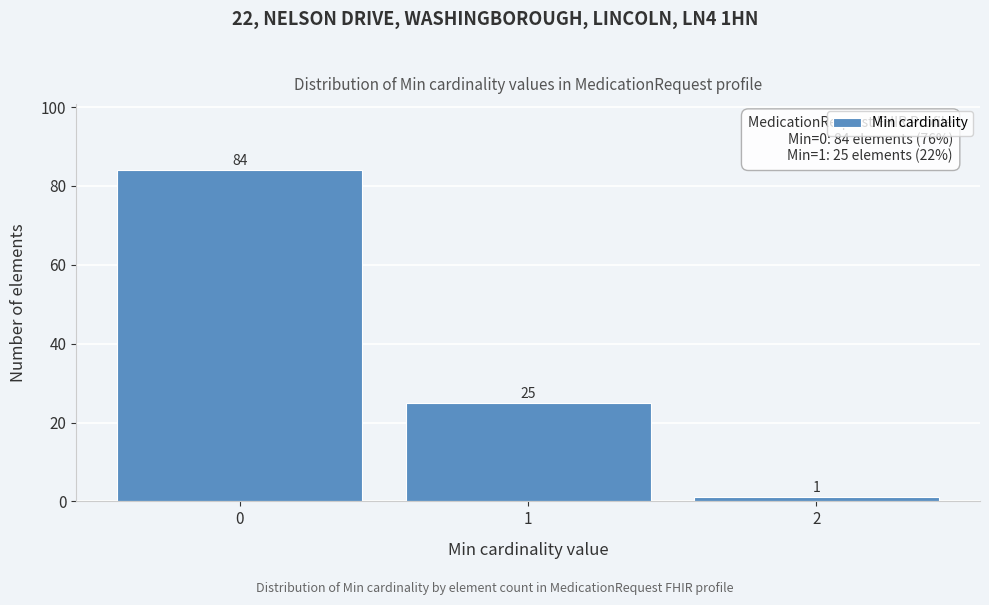

Reading left to right, what are all the values shown in this chart?

0=84	1=25	2=1